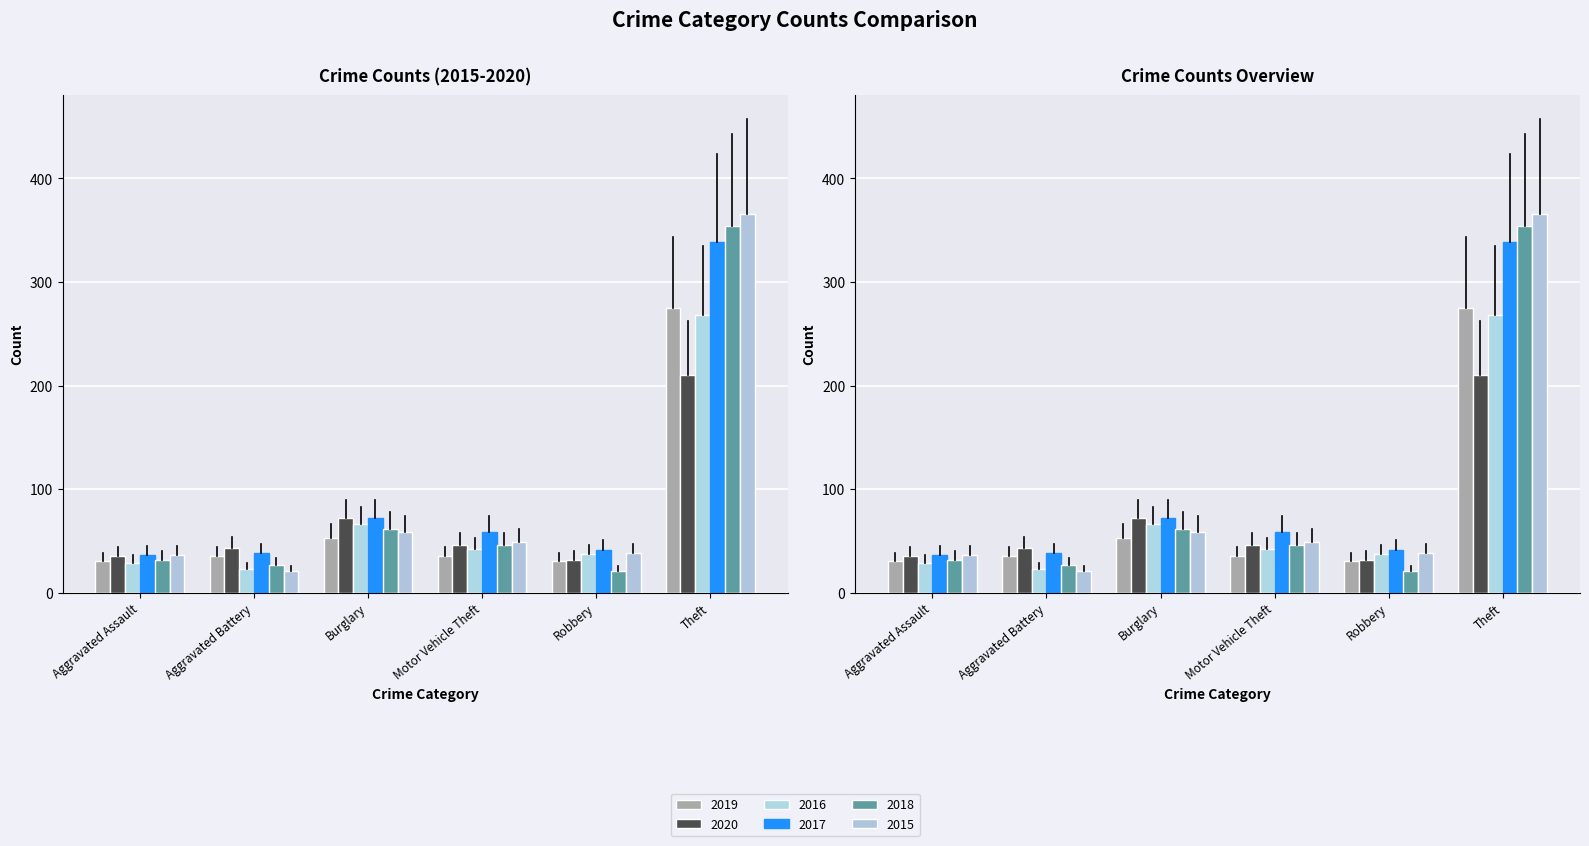

How many values in the 2015 series exceed 49?

2